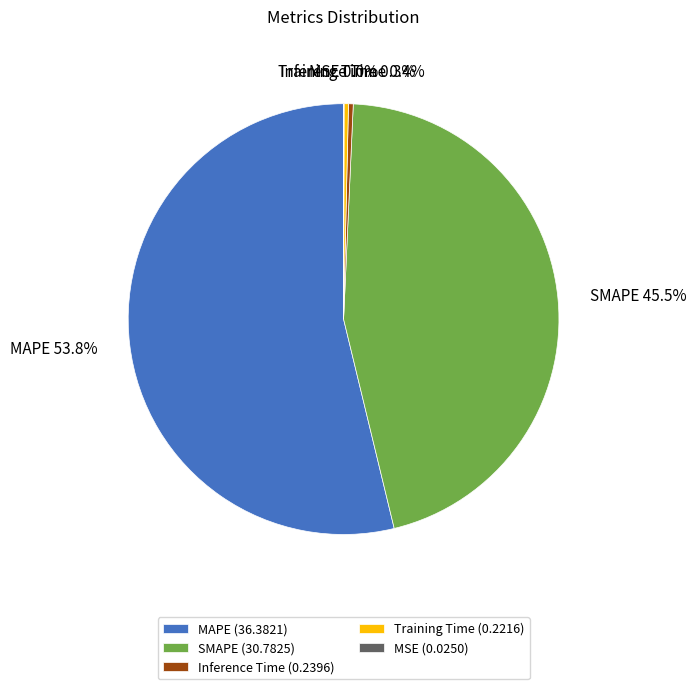

What percentage do Inference Time and Training Time together represent?

0.7%